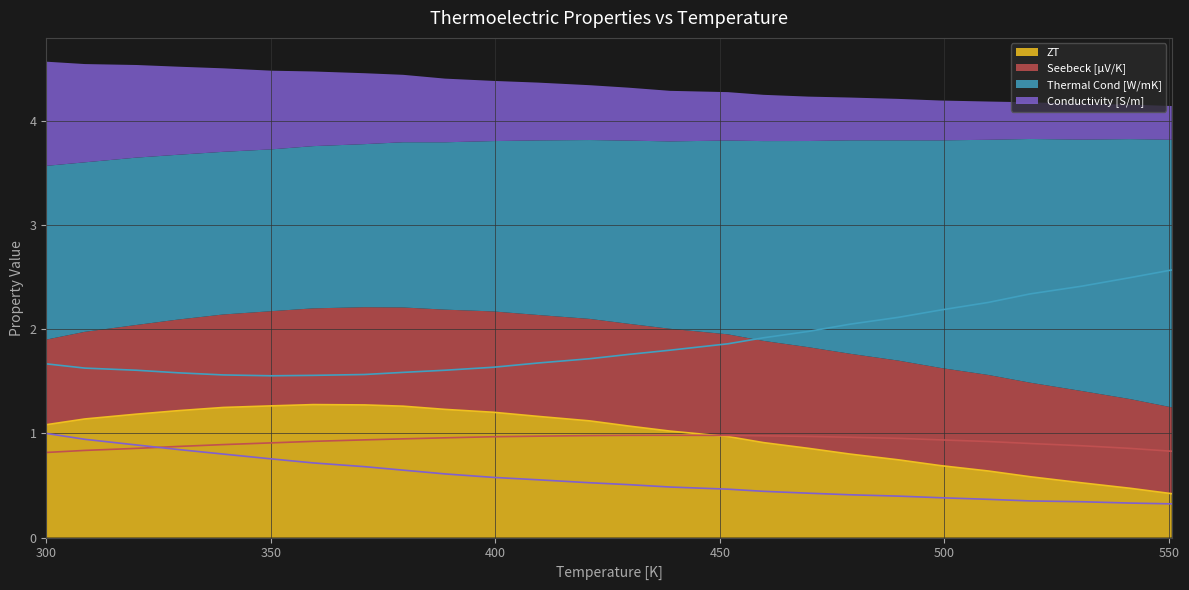

Count the number of data series in this chart.

4